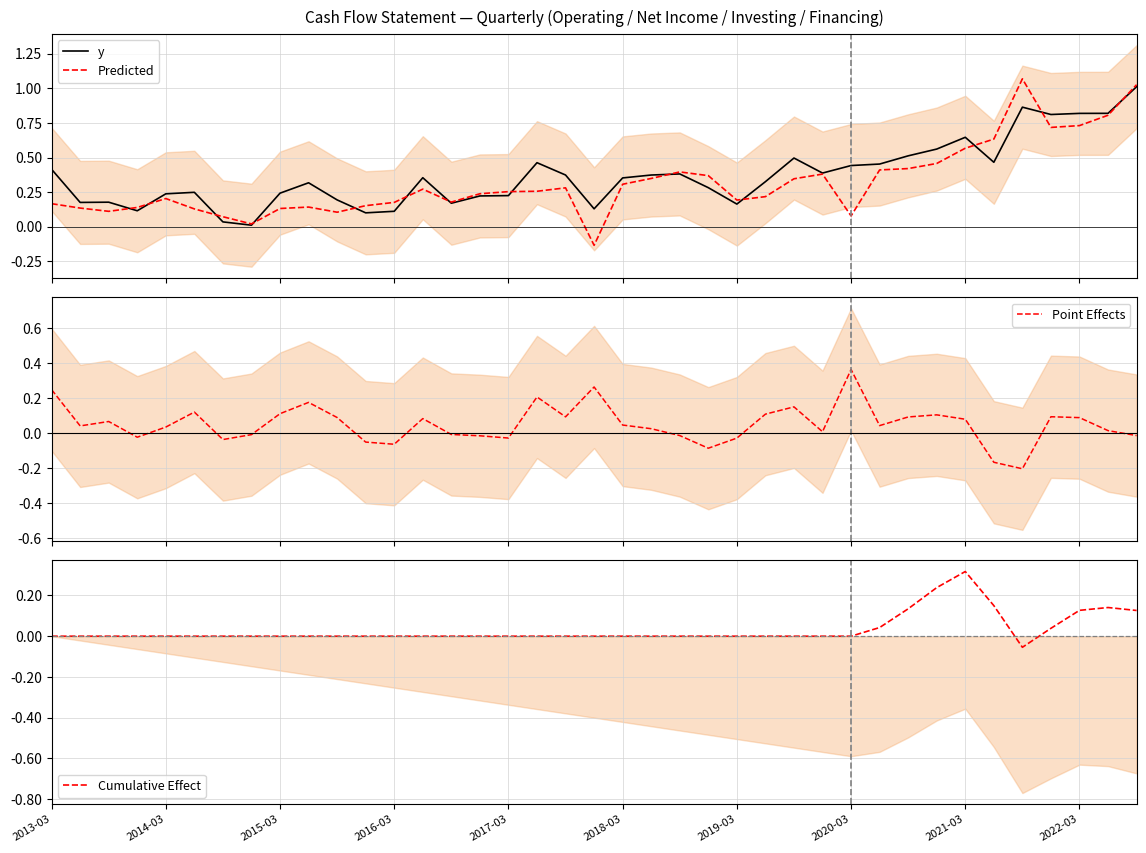

Is it true that Point Effects equals 0.1 at 26?

False